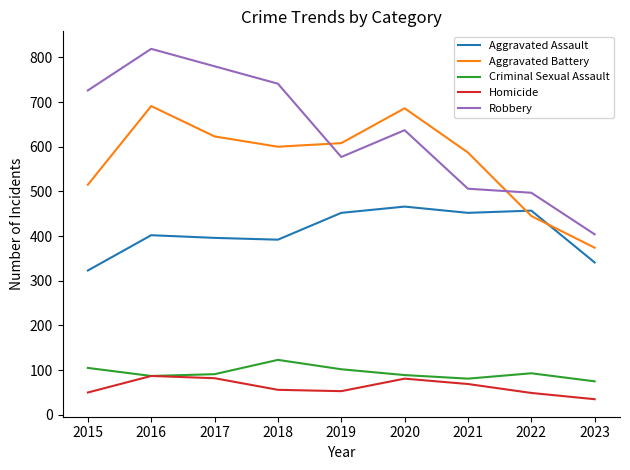

At which label is Robbery closest to 611?

2020